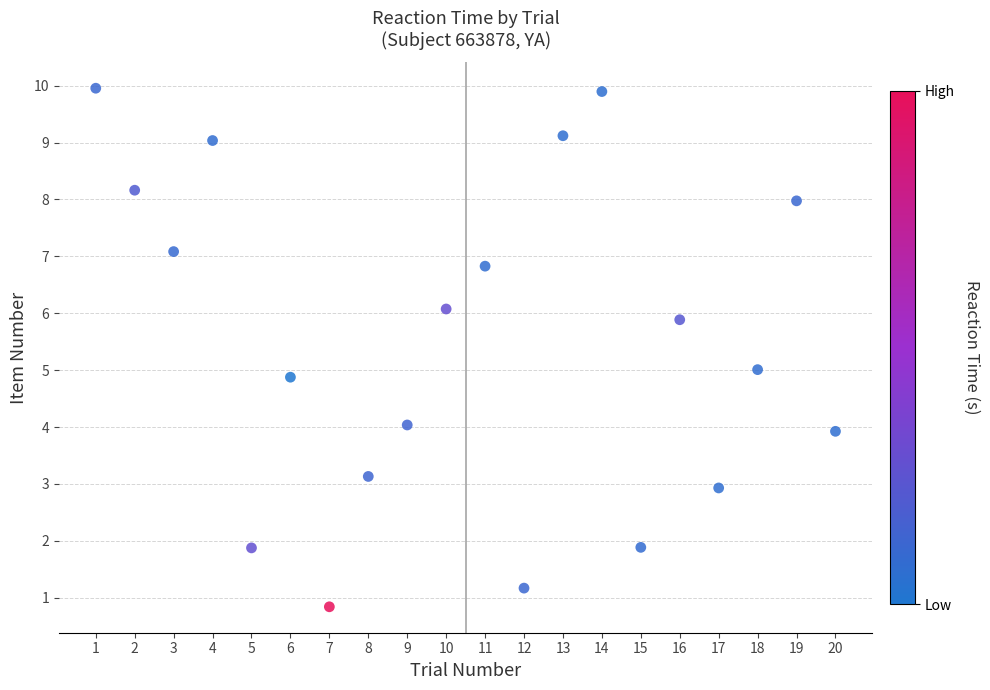

What is the range of Y values (max minus min)?

9.1